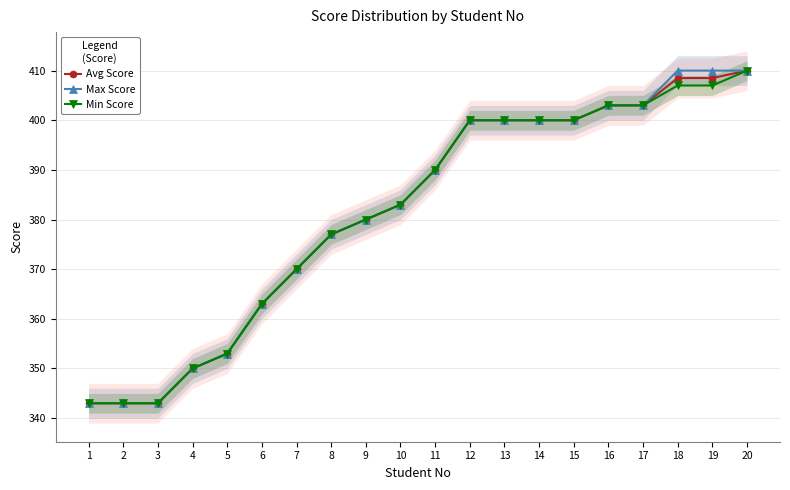

Is it true that Max Score equals 211.4 at 6?

False